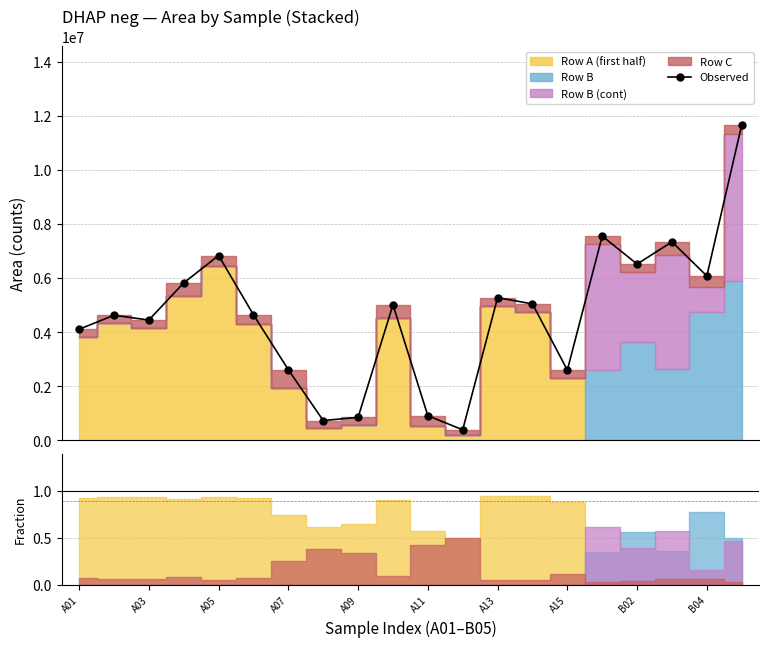

At which category does the chart reach its peak across all series?

19